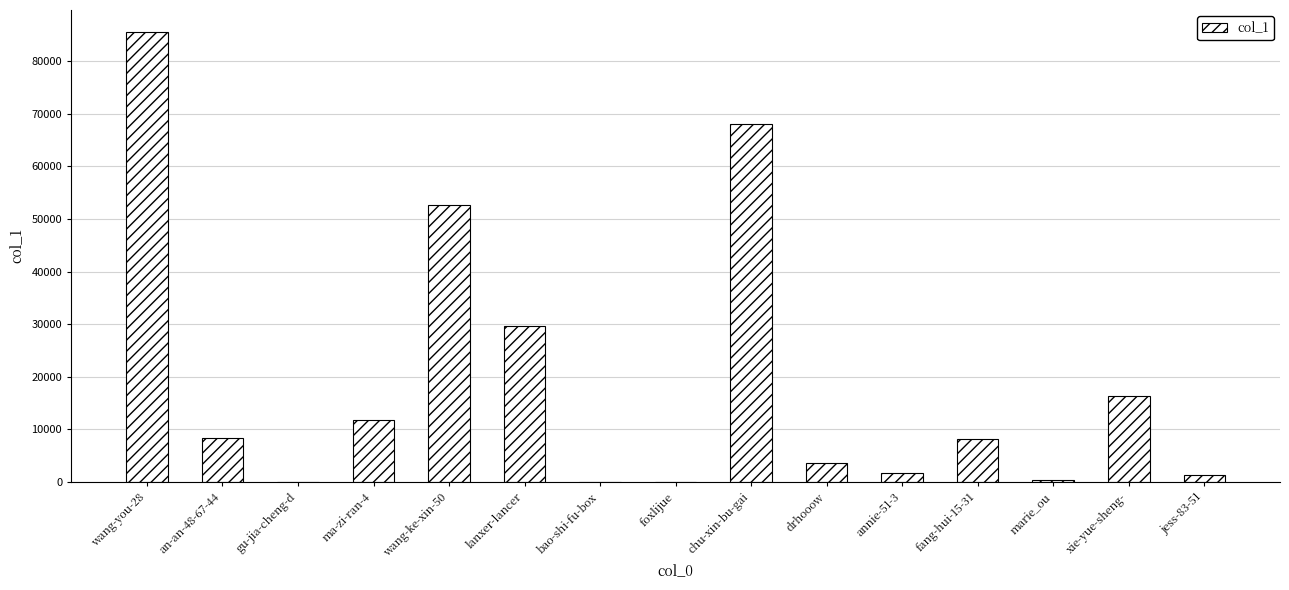

Does the chart contain stacked bars?

No